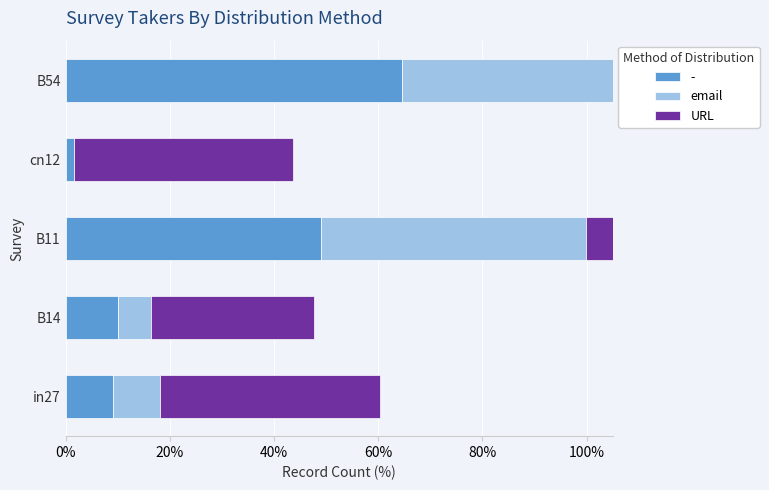

Is the value of email at B11 greater than the value of URL at in27?

Yes